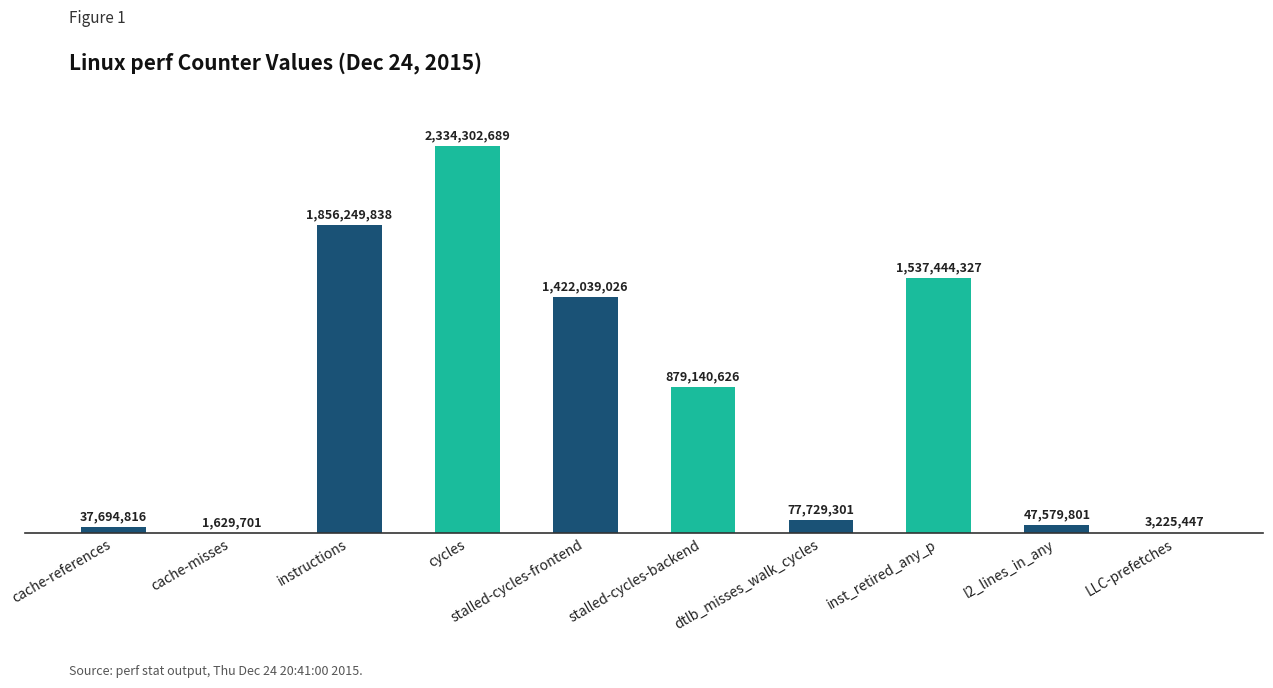

What is the average value?

819703557